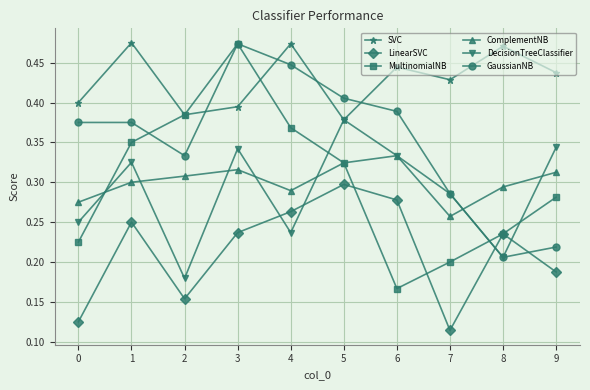

Which series has the widest spread of values?

MultinomialNB